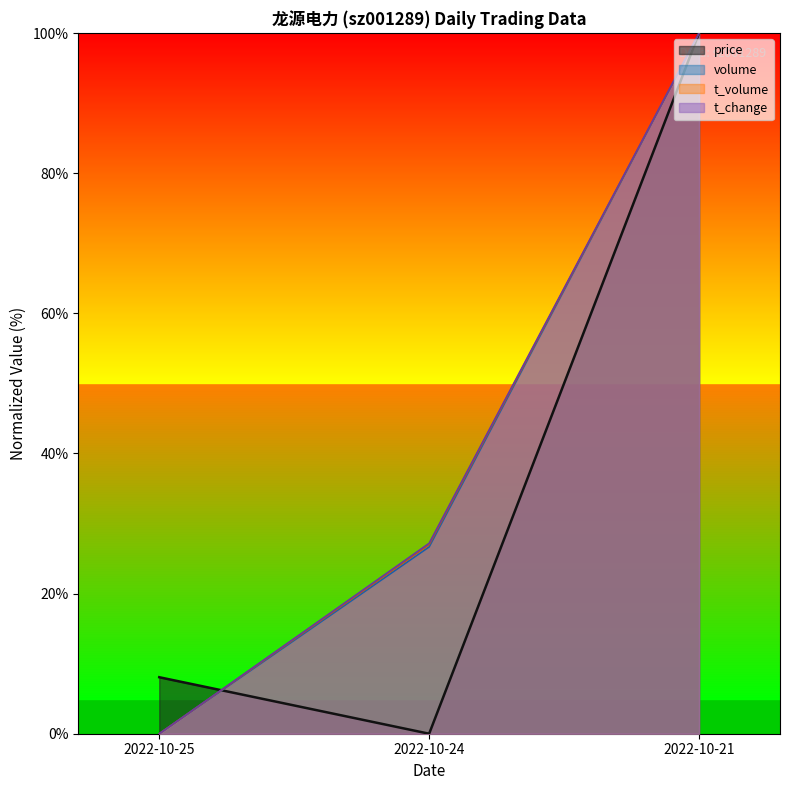

What is the total value across all series at 2022-10-25?

0.1